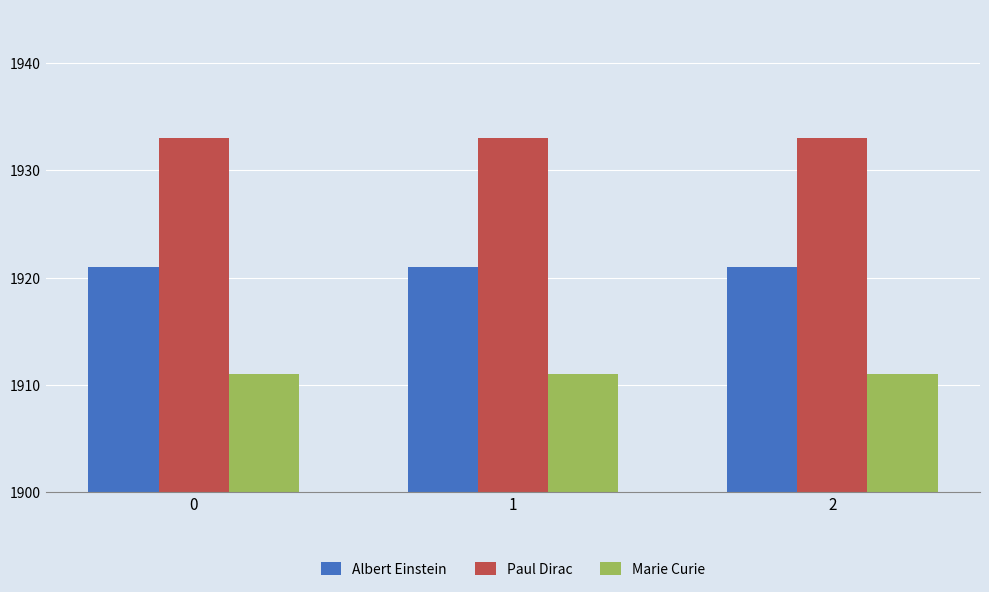

What is the greatest value displayed?

1933